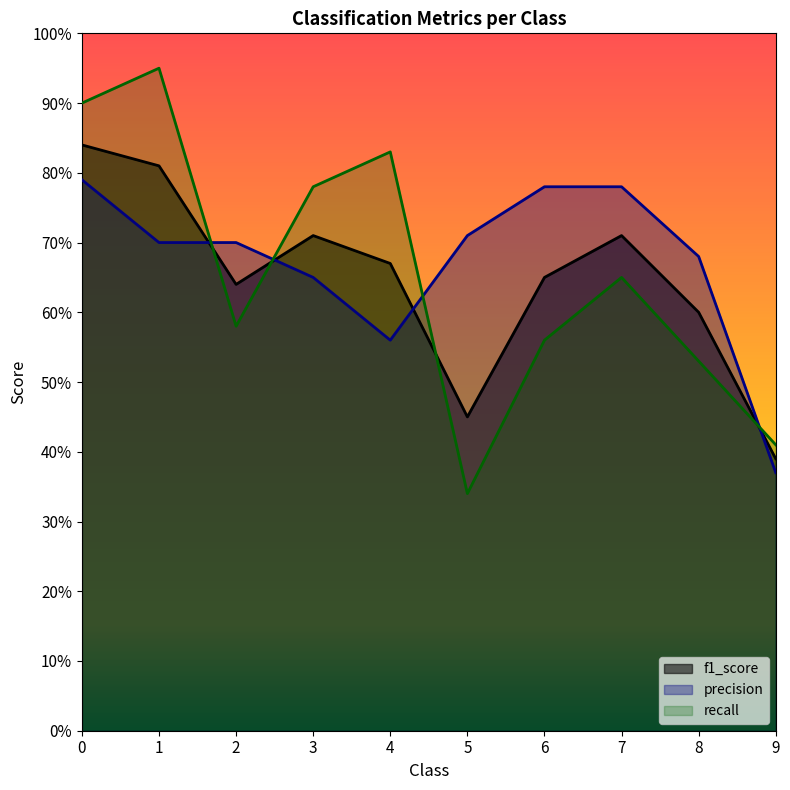

Reading left to right, transcribe all the data shown in this chart.

f1_score: 0.8	0.8	0.6	0.7	0.7	0.5	0.7	0.7	0.6	0.4
precision: 0.8	0.7	0.7	0.7	0.6	0.7	0.8	0.8	0.7	0.4
recall: 0.9	0.9	0.6	0.8	0.8	0.3	0.6	0.7	0.5	0.4